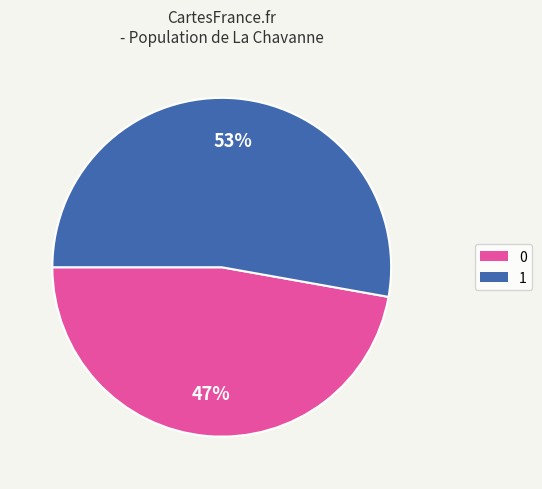

How many segments does this pie chart have?

2